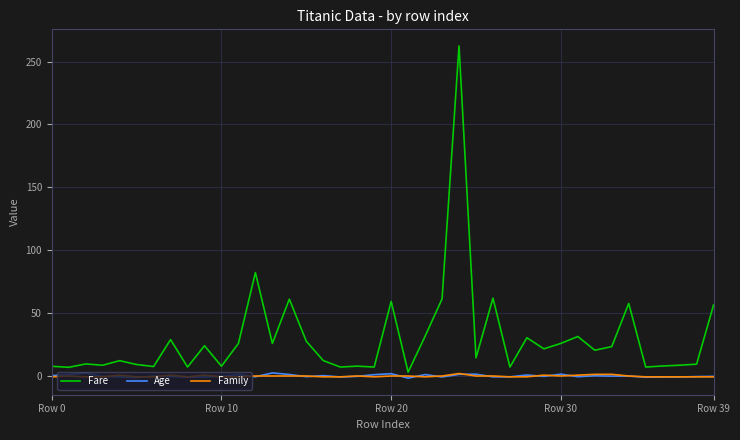

Which series has the largest range (max minus min)?

Fare